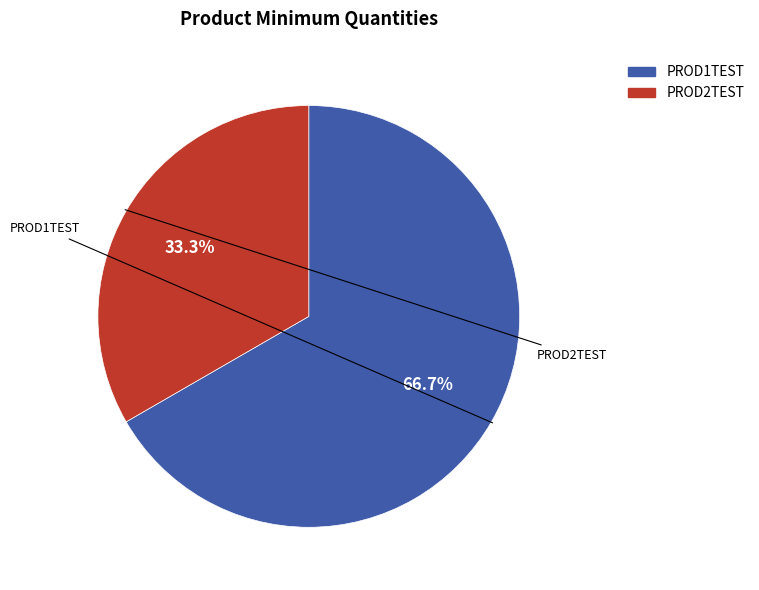

Count the number of slices in the pie.

2